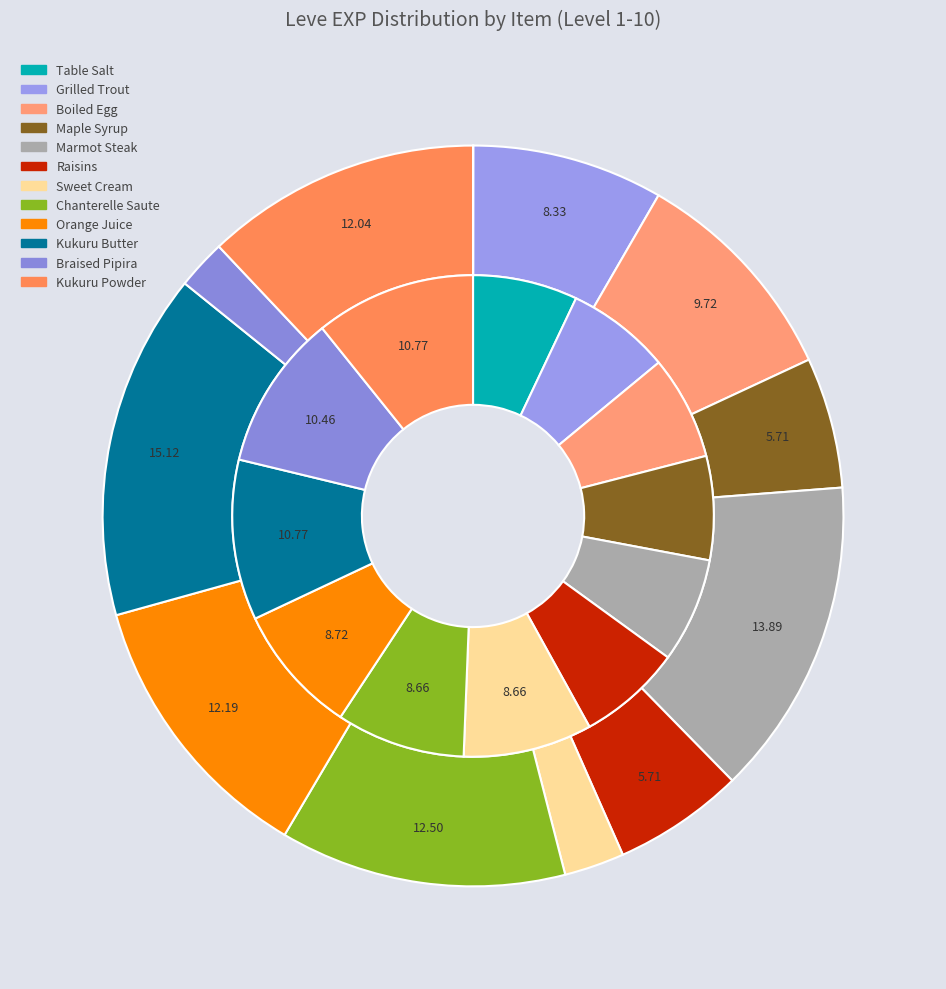

Which category has the biggest portion of the pie?

Kukuru Butter